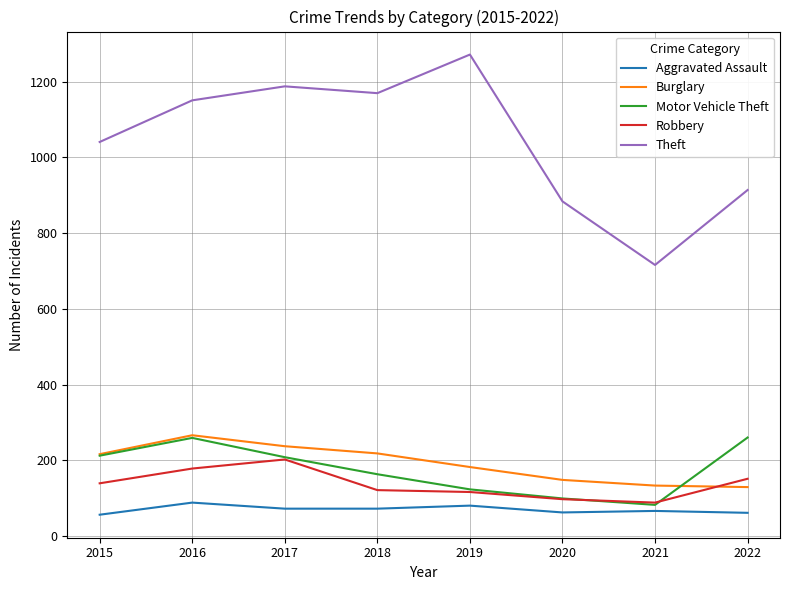

Does the chart display data point markers on the line(s)?

No